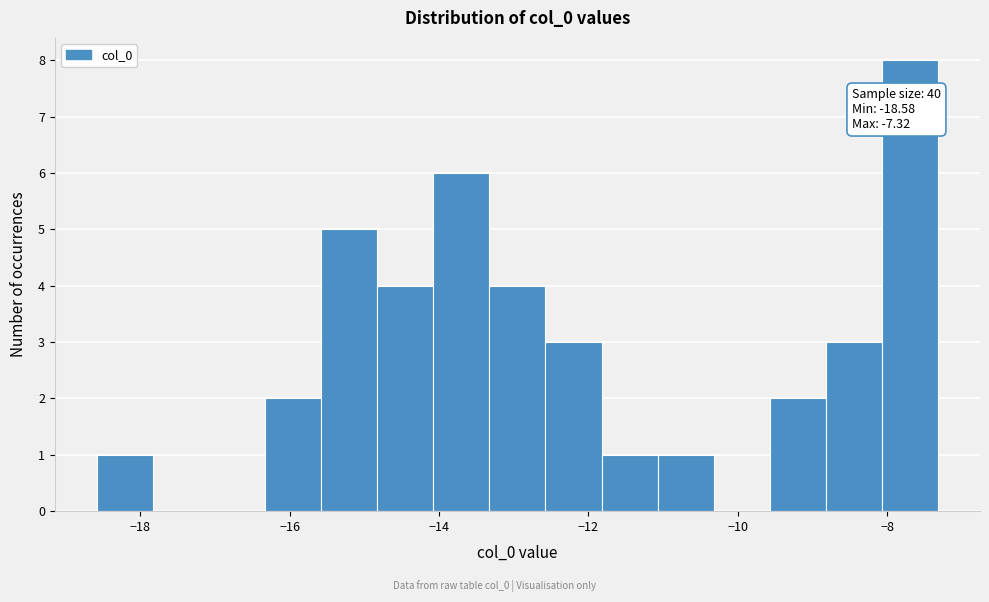

Around what value on the x-axis is the tallest bar? Give the approximate position of its centre, as read against the axis.

-7.6